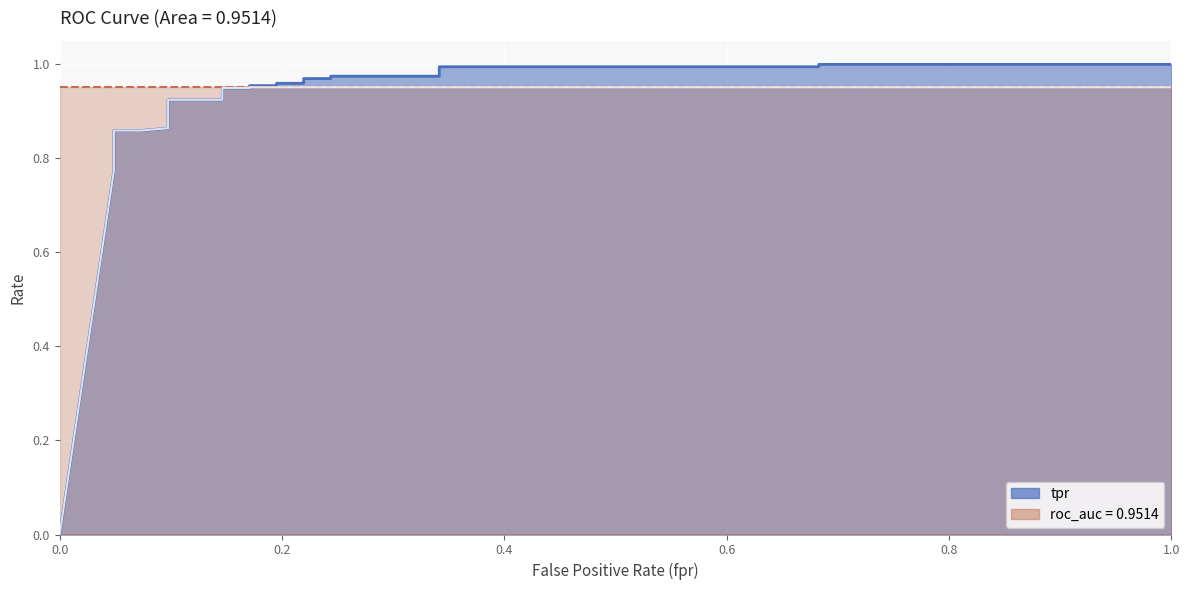

Is it true that the value at 0.04878048780487805 is 0.8?

True